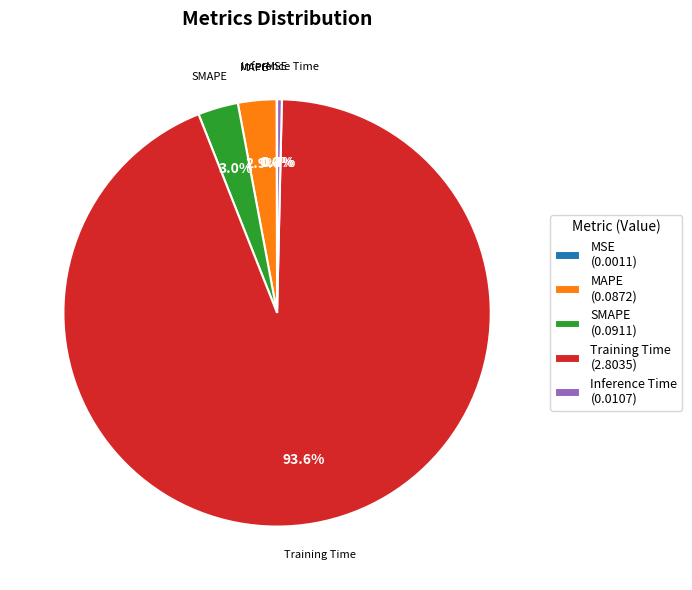

The MAPE slice represents 17% of the pie. True or false?

False